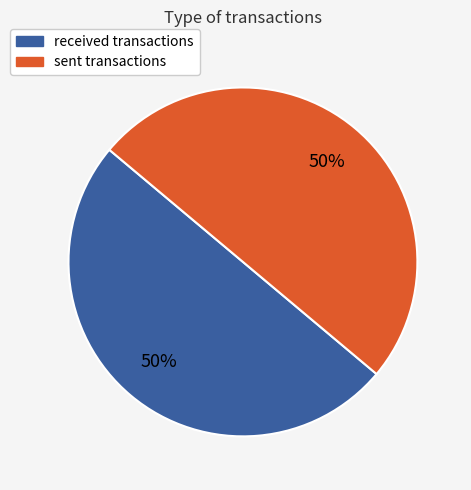

The received slice represents 50% of the pie. True or false?

True